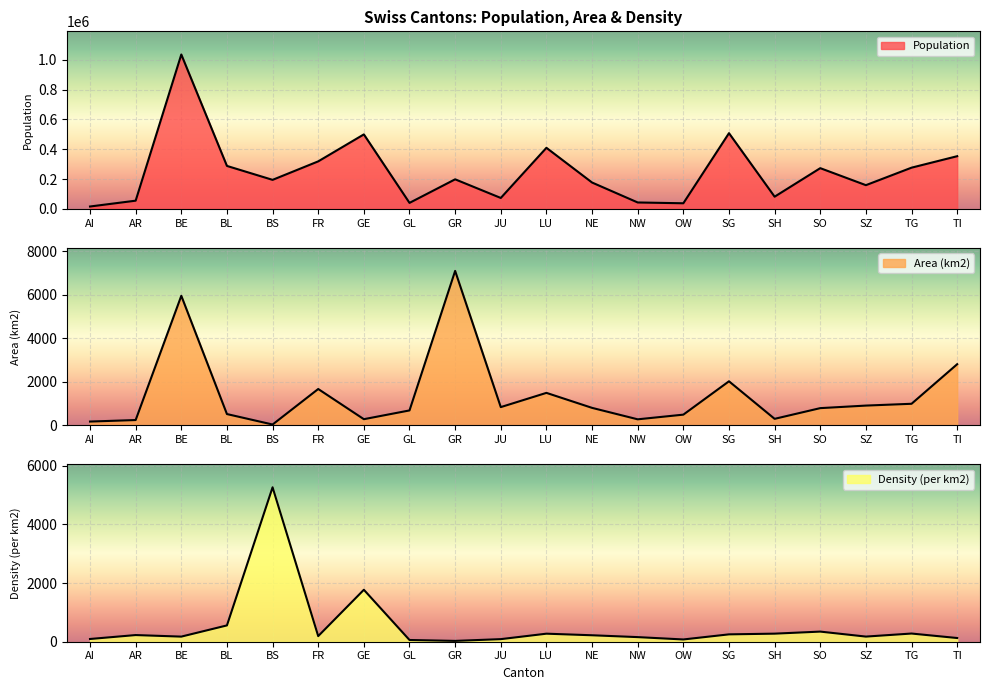

What is the value of the Population point at the 17th from the left?

273194